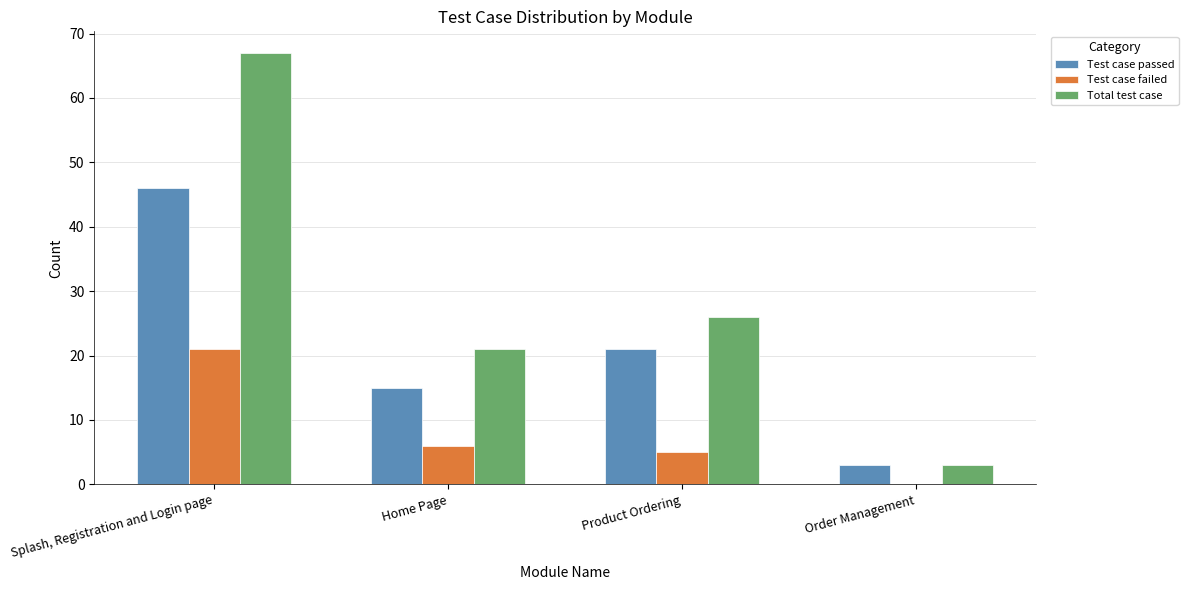

What is the average value of the Test case passed series?

21